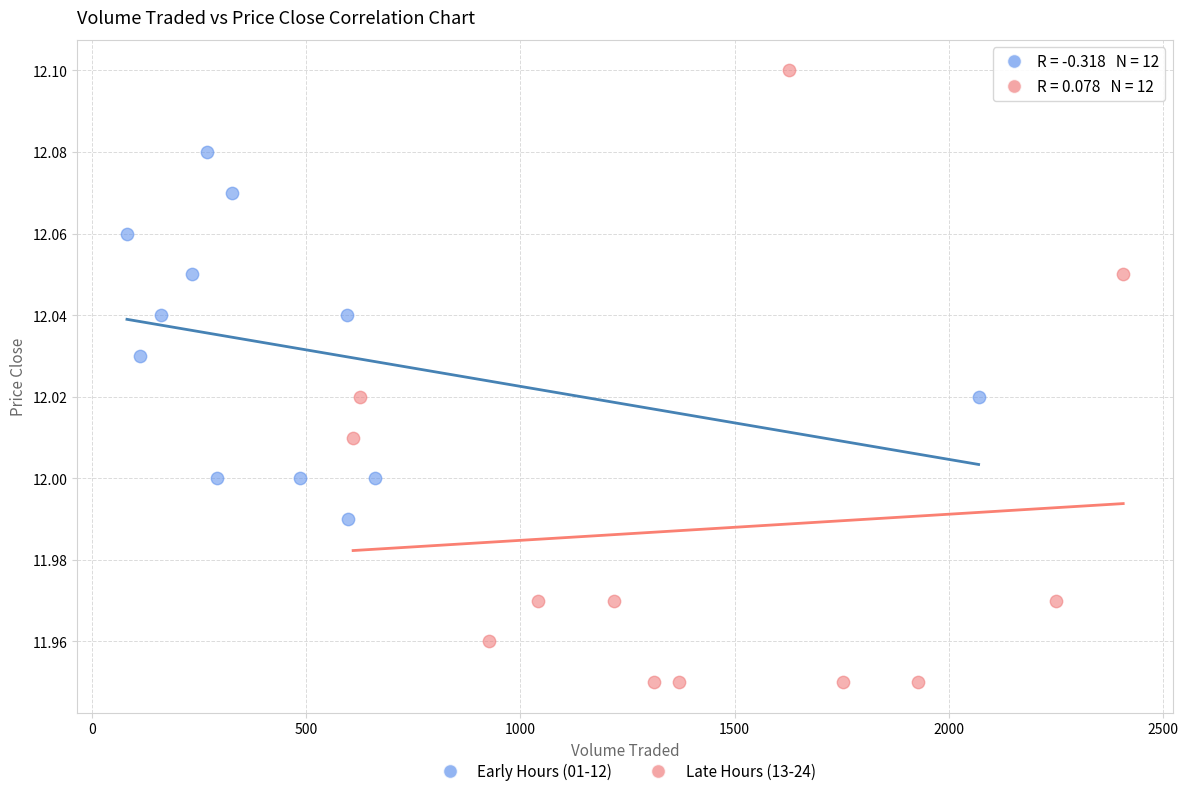

Which series reaches the minimum Y coordinate?

Late Hours (13-24)